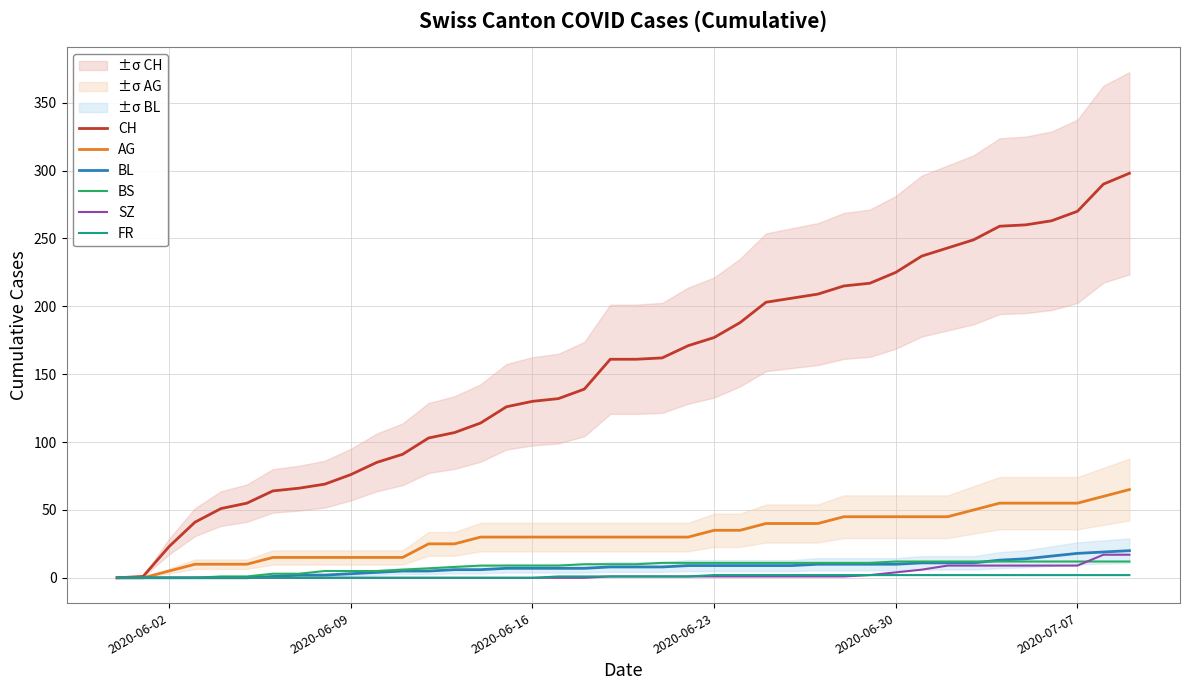

What is the sum of all BL values?

304